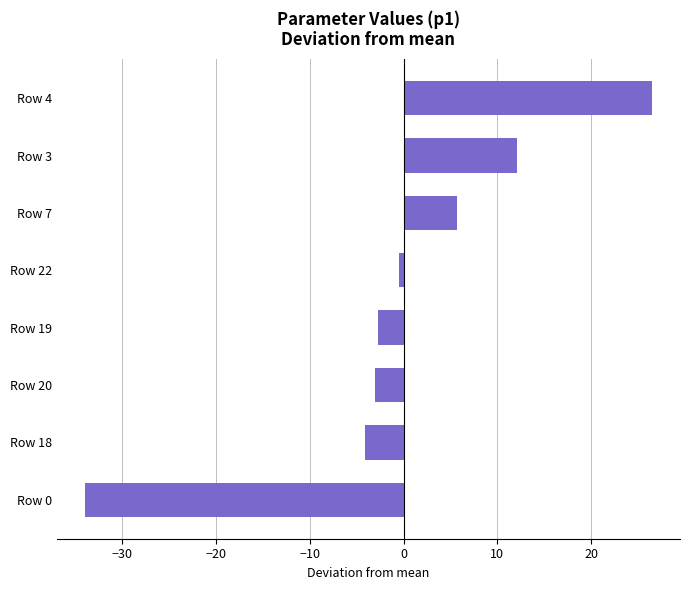

What is the difference between the second highest and minimum values?

46.1